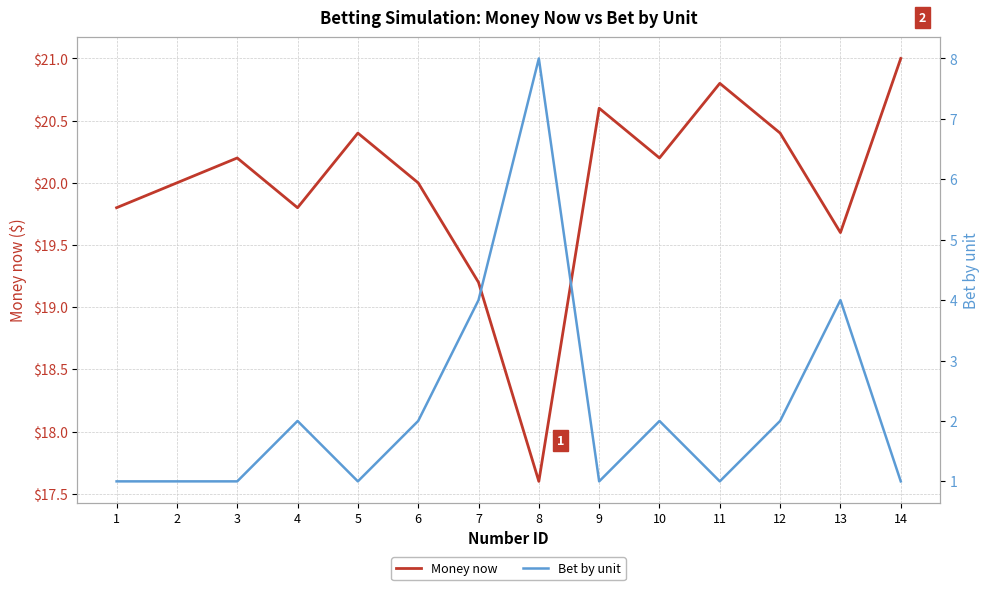

True or false: Money now and Bet by unit cross at least once.

False